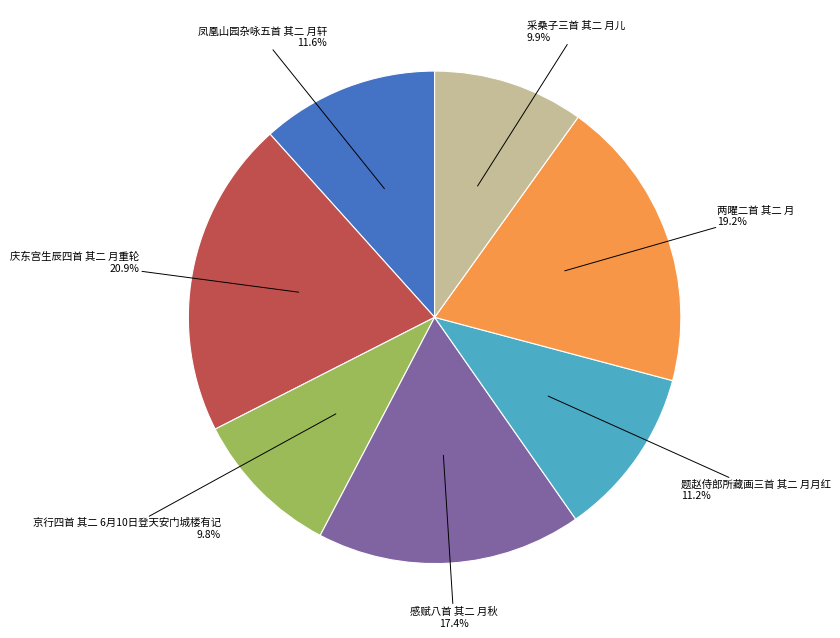

What percentage is NOT represented by 两曜二首 其二 月?

80.8%